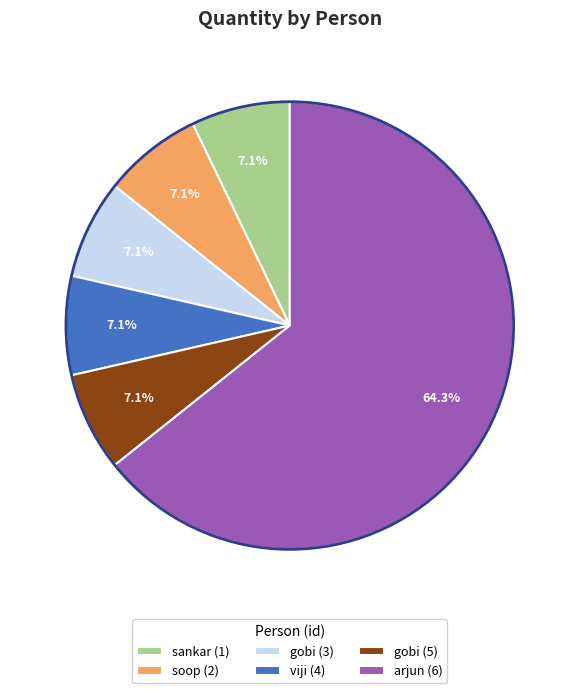

What percentage is the sankar (1) slice, to the nearest percent?

7%